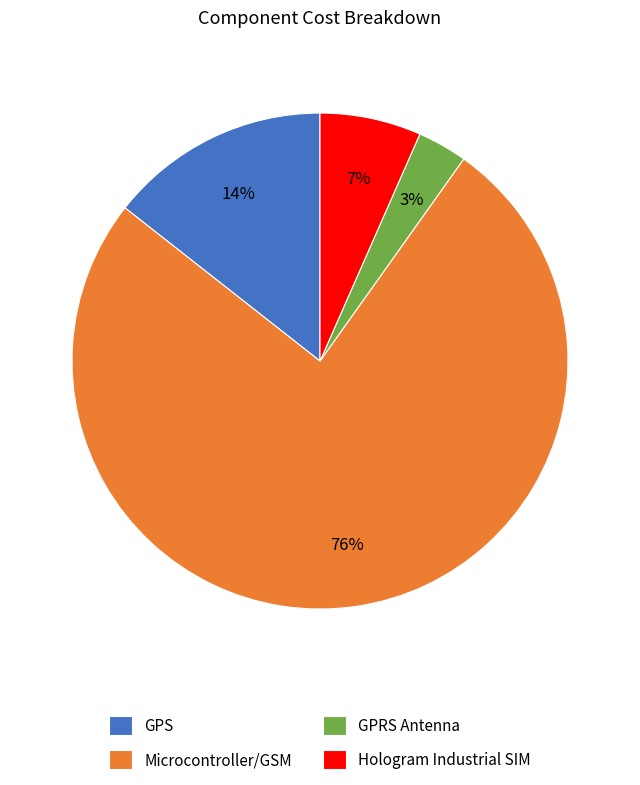

Approximately how many times larger is the value at Hologram Industrial SIM compared to GPS?

0.5